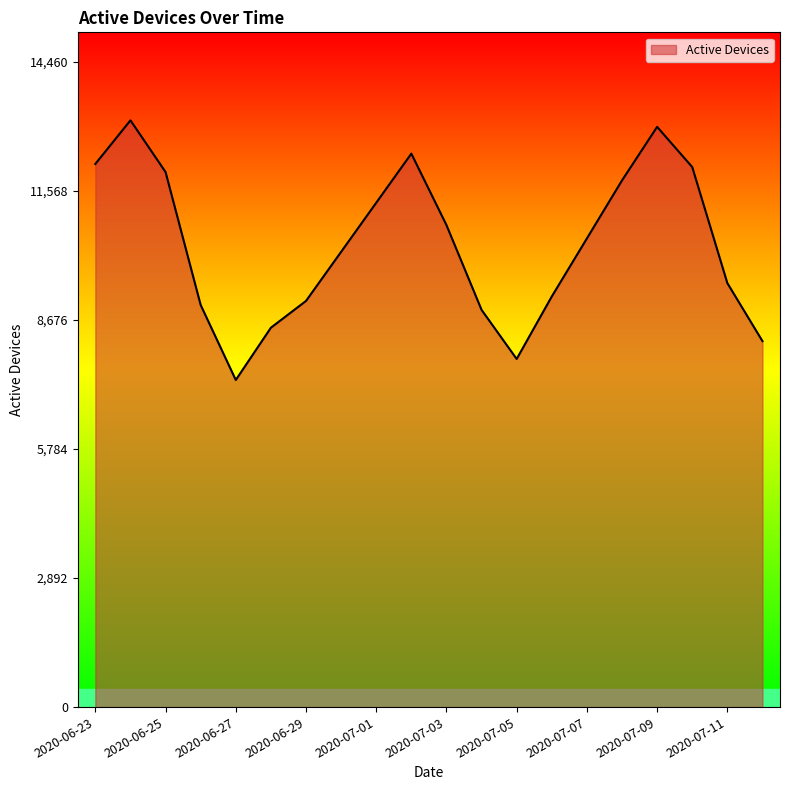

What is the smallest value displayed?

7329